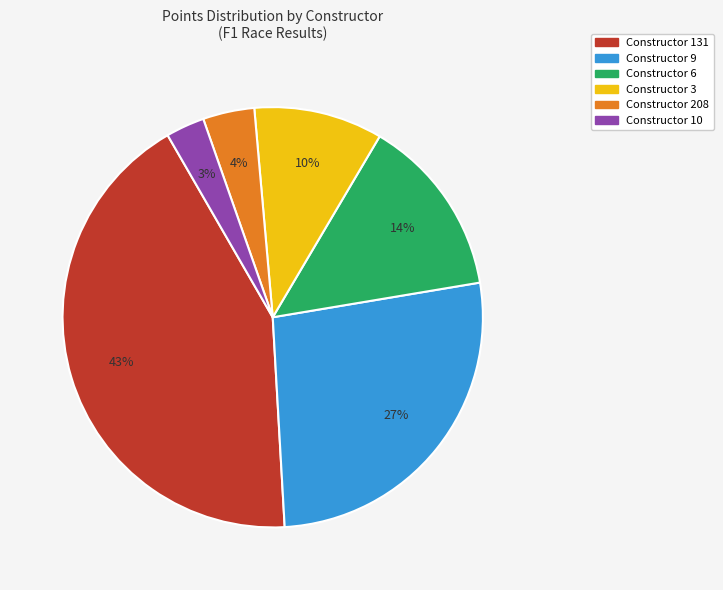

Combined, do Constructor 208 and Constructor 3 account for over 50%?

No